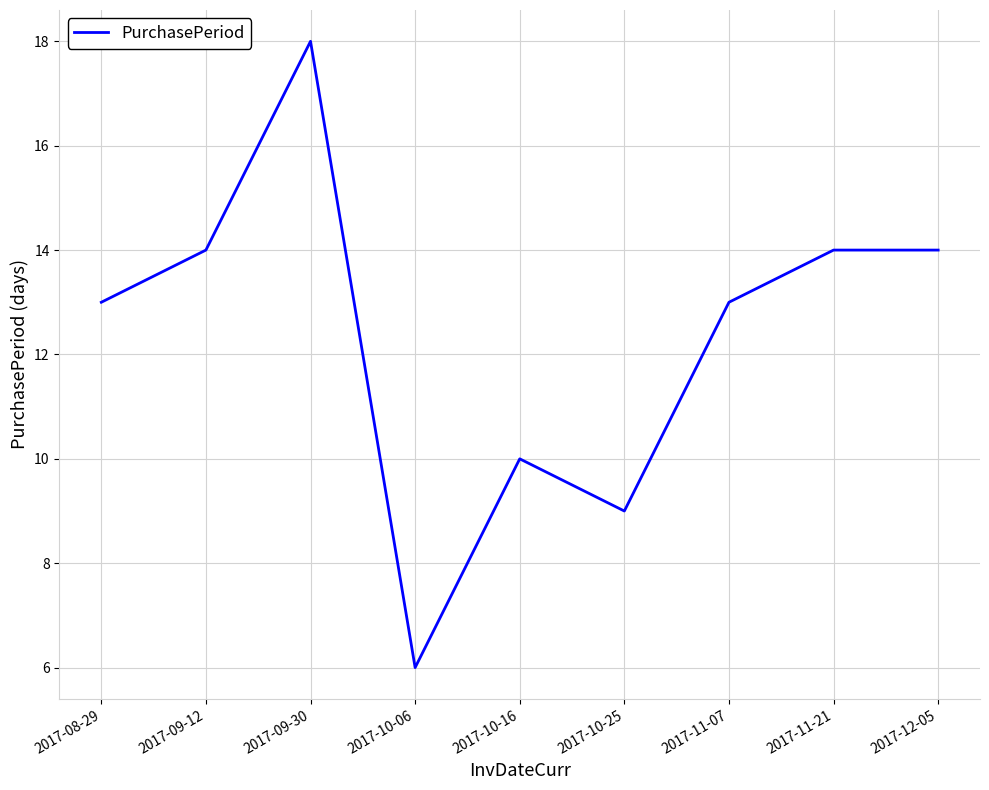

The chart shows a value of 9 at 2017-10-25. True or false?

True